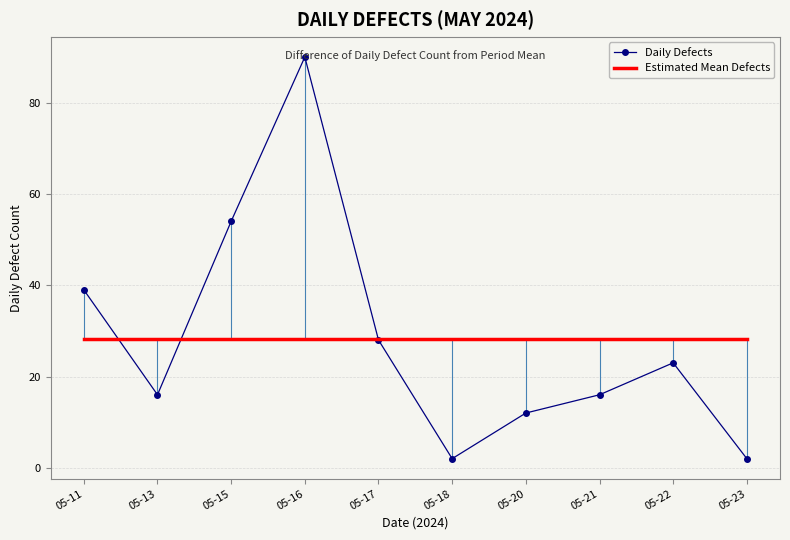

The value of Estimated Mean Defects at 05-20 is 13.9. True or false?

False